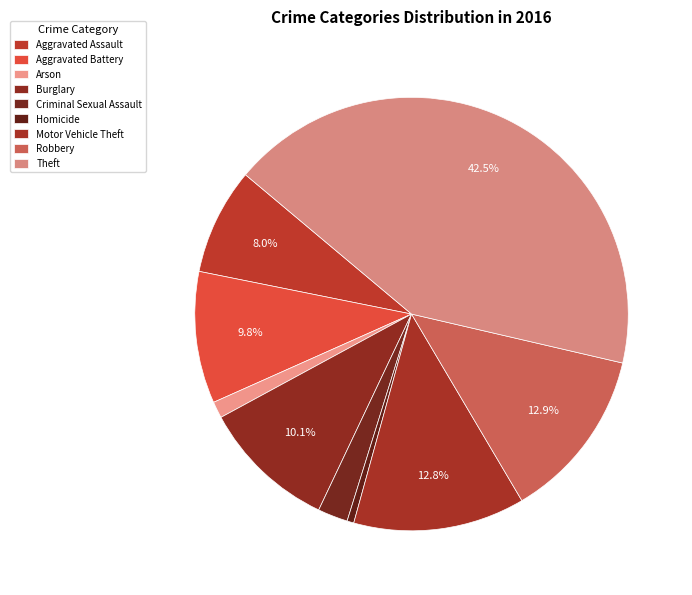

Which category has the biggest portion of the pie?

Theft